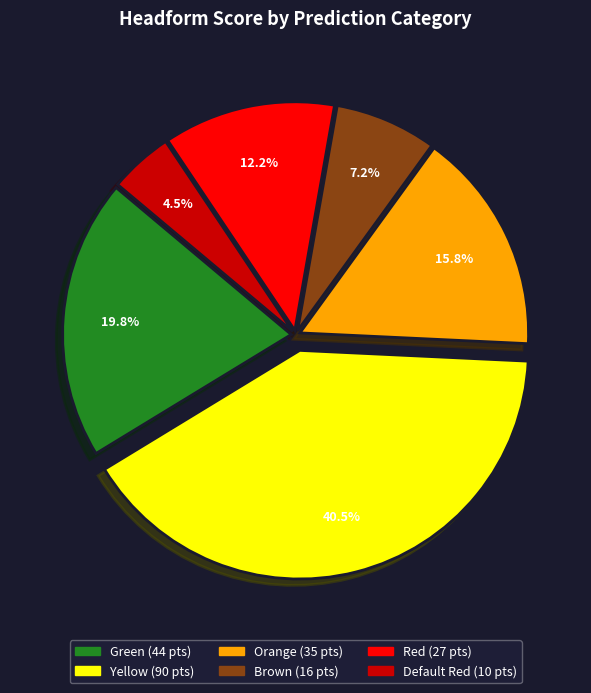

Is Brown the majority of the pie?

No